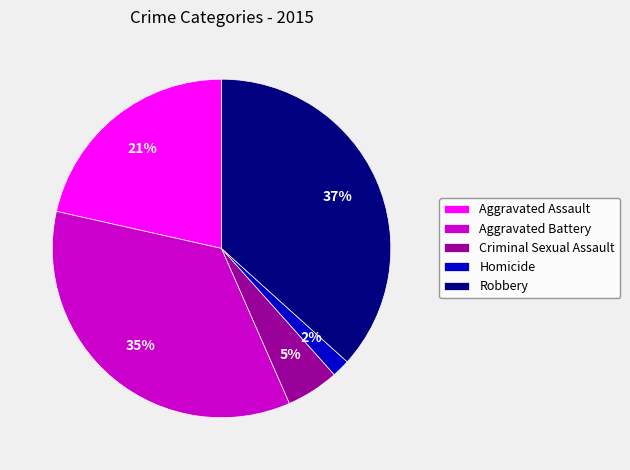

What is the largest slice in the pie chart?

Robbery